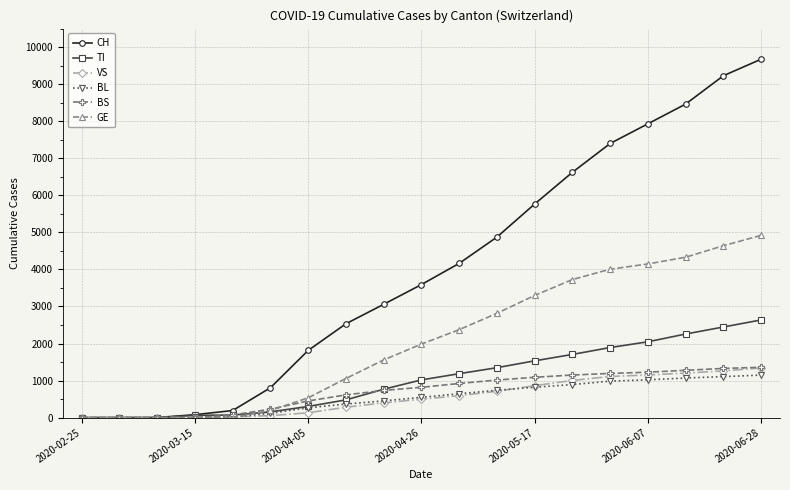

Which series has the largest total across all categories?

CH